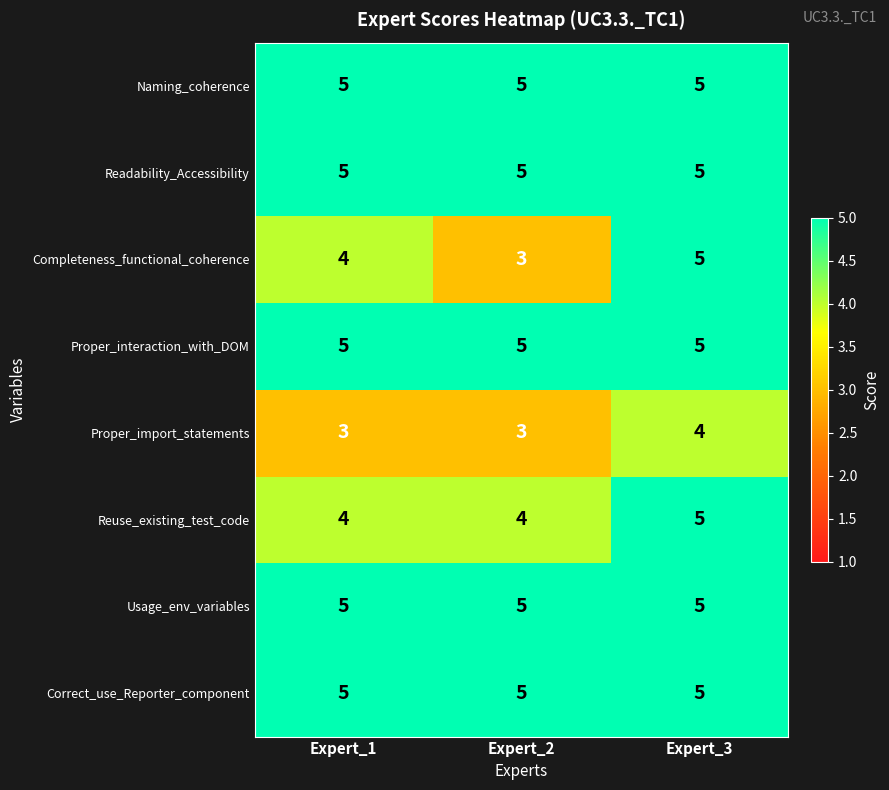

What is the maximum value for Reuse_existing_test_code?

5